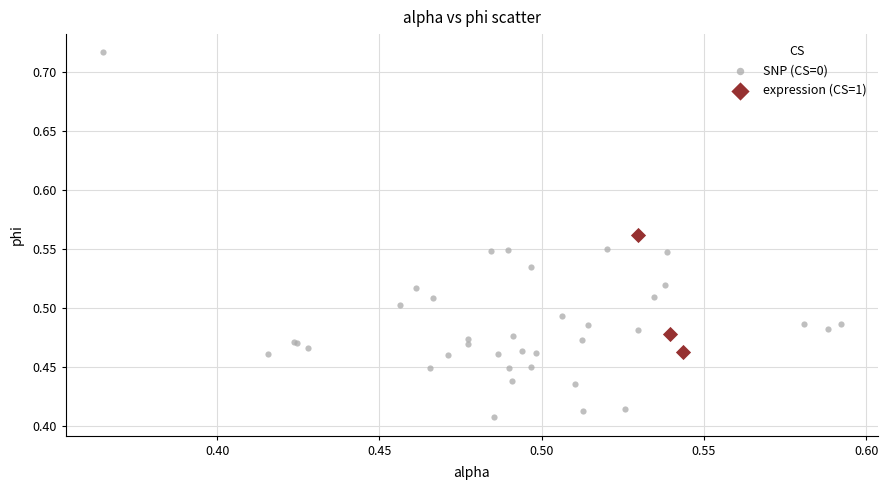

Which series has the largest Y range (max minus min)?

SNP (CS=0)